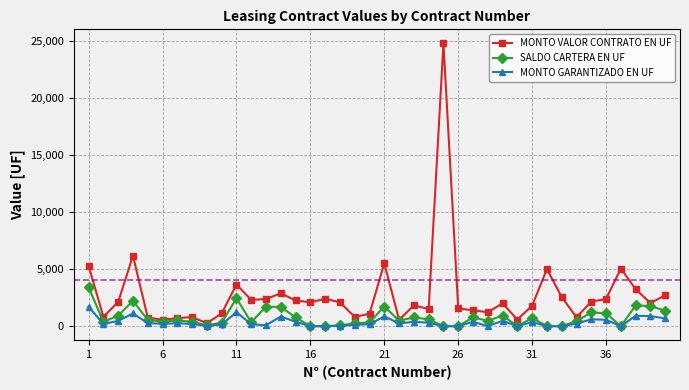

True or false: MONTO GARANTIZADO EN UF has more than 1 interior local peaks.

True